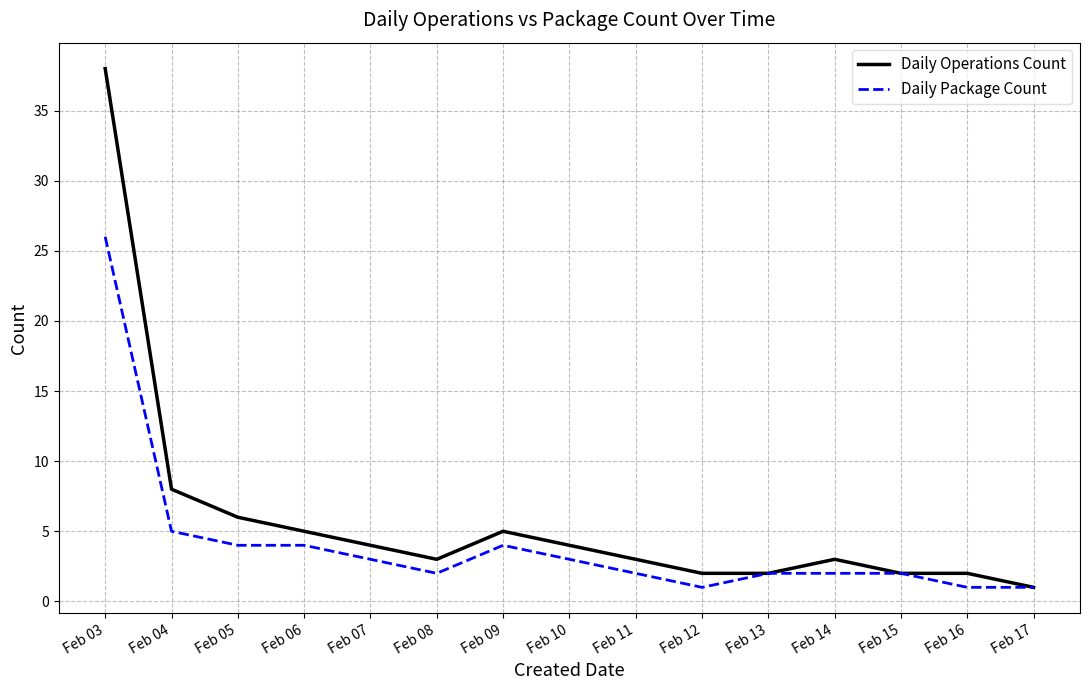

What are all the series names shown in the legend?

Daily Operations Count, Daily Package Count